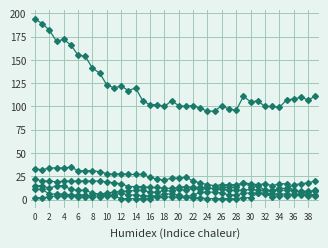

How many distinct data groups are displayed?

6